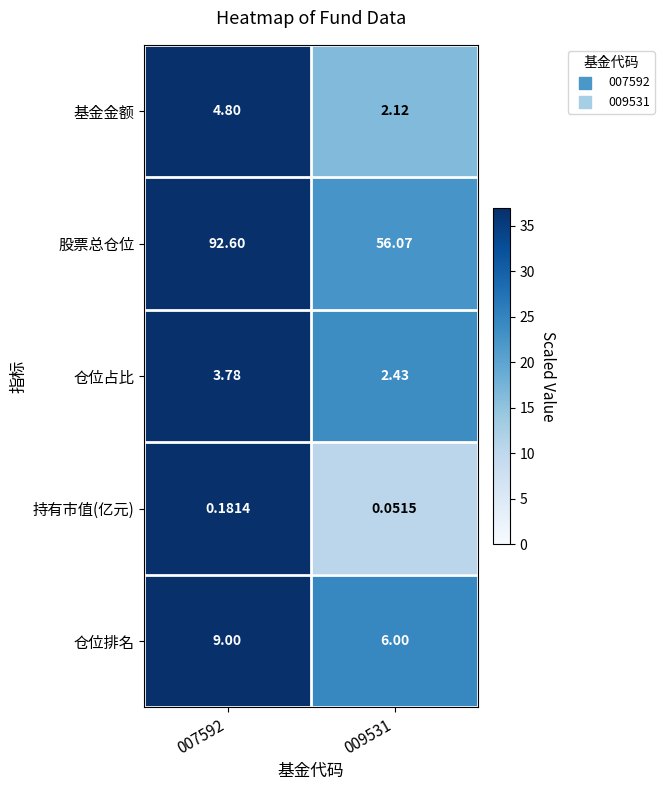

Which series has the largest total across all categories?

股票总仓位